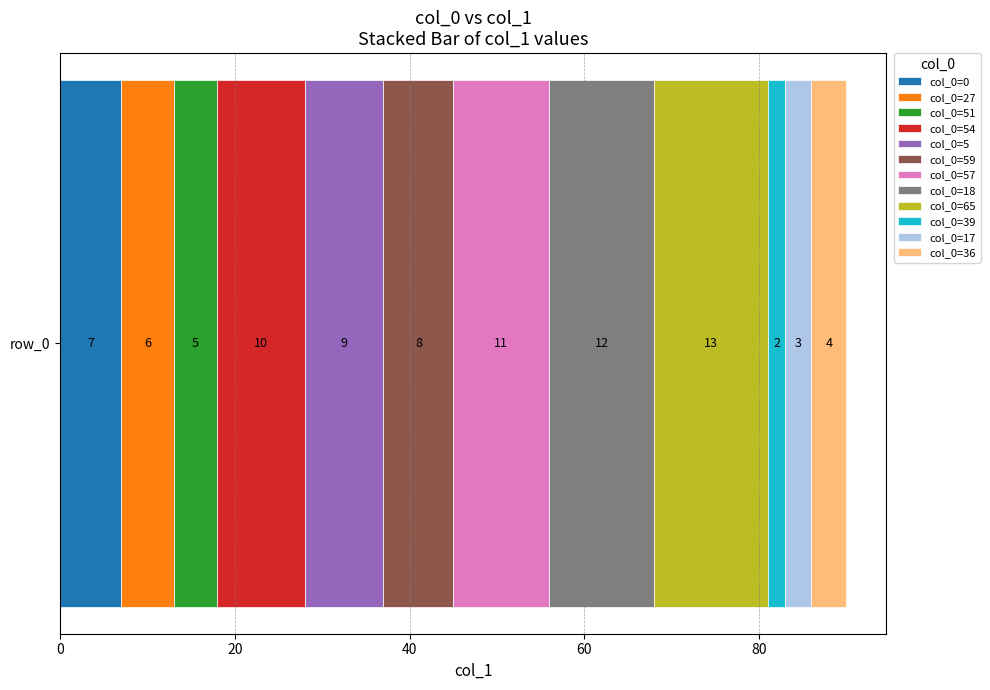

What is the approximate value of col_0=0 at row_0?

7